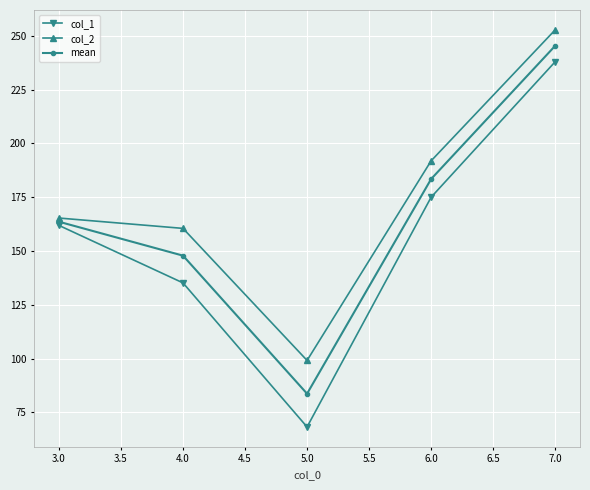

What is the maximum value shown in the chart?

252.7